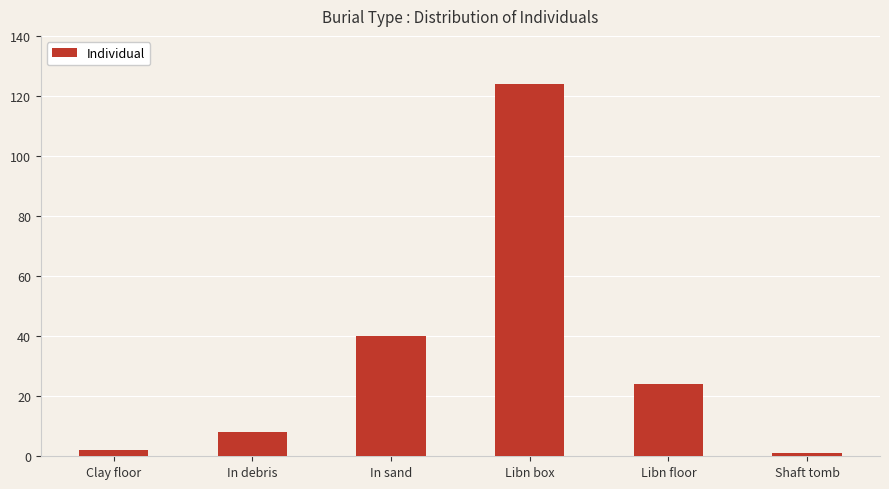

What is the difference between the second highest and second lowest values?

38